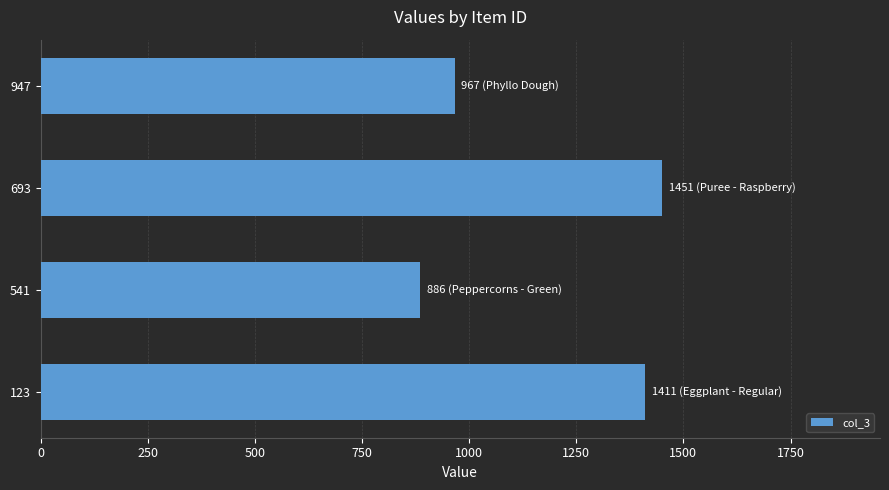

What is the greatest value displayed?

1451